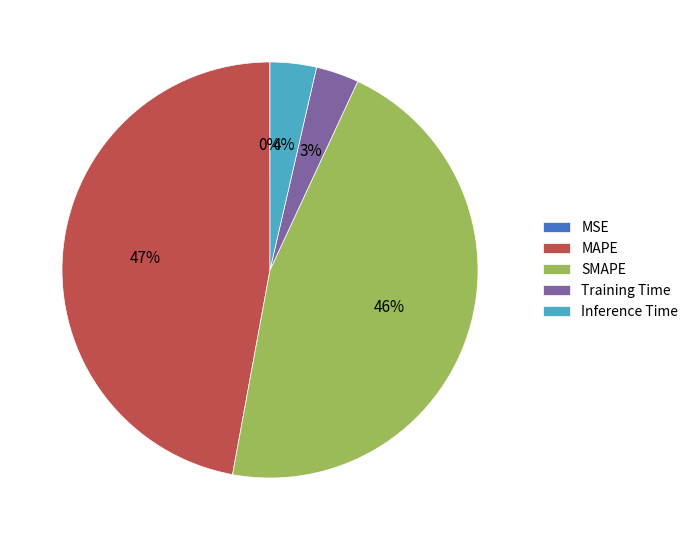

Does MAPE account for over 50% of the chart?

No